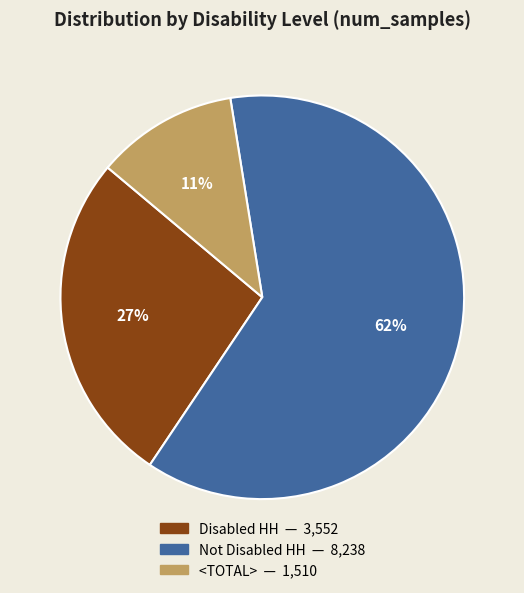

Do Not Disabled HH and <TOTAL> together represent more than half of the pie?

Yes